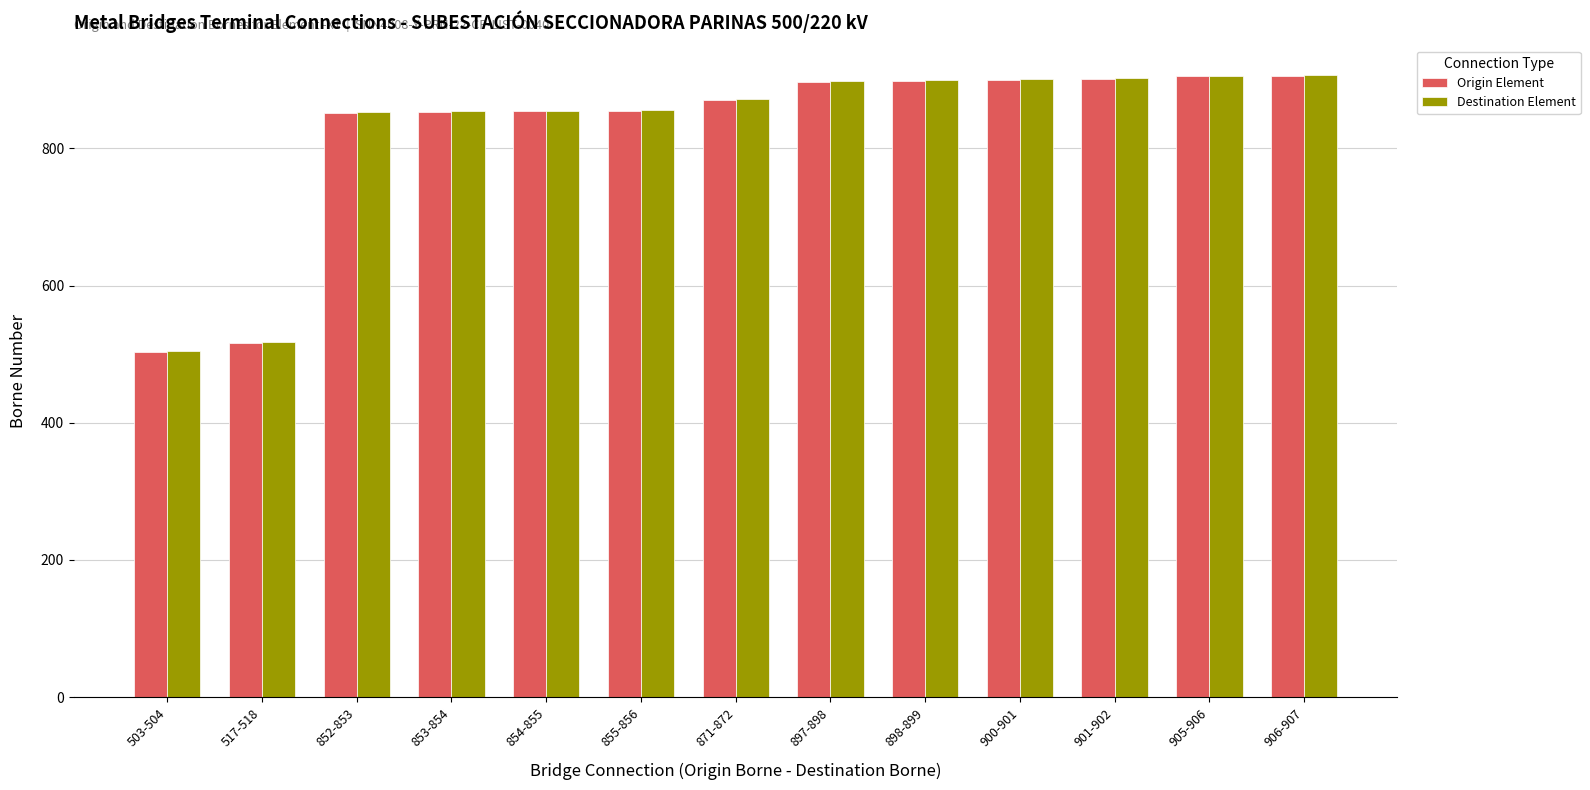

True or false: Origin Element has a value of 906 at 906-907.

True